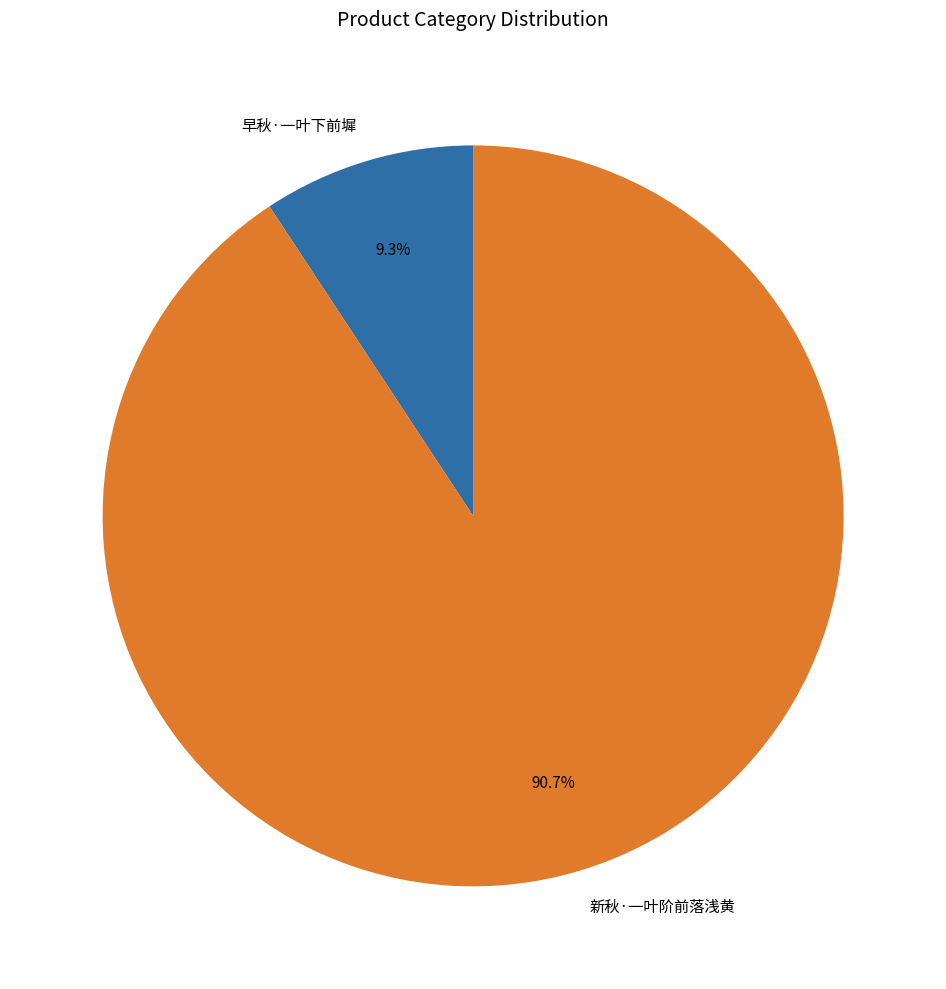

What percentage is NOT represented by 新秋·一叶阶前落浅黄?

9.3%